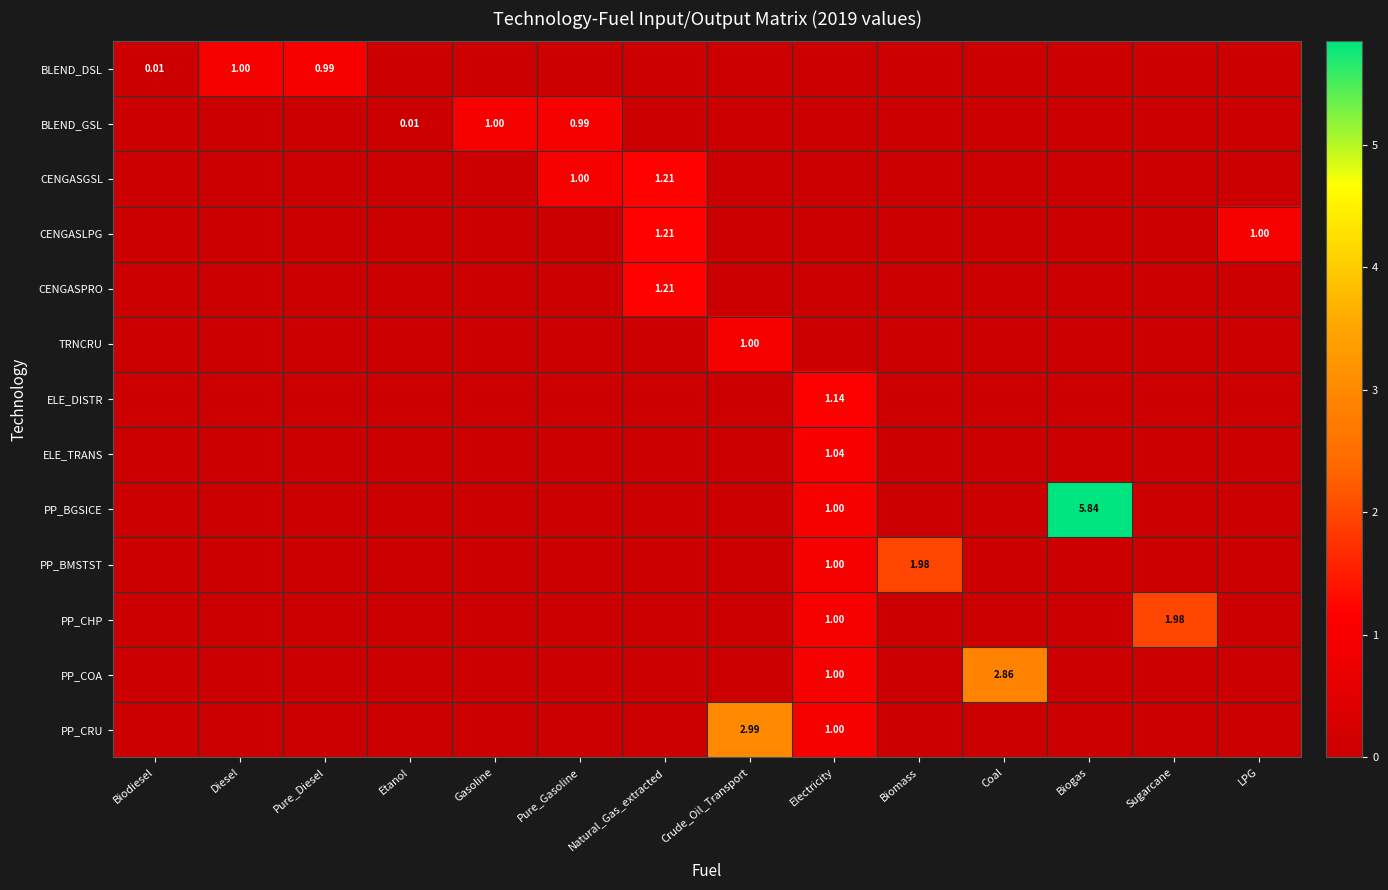

Which label corresponds to the largest value in the chart?

Biogas